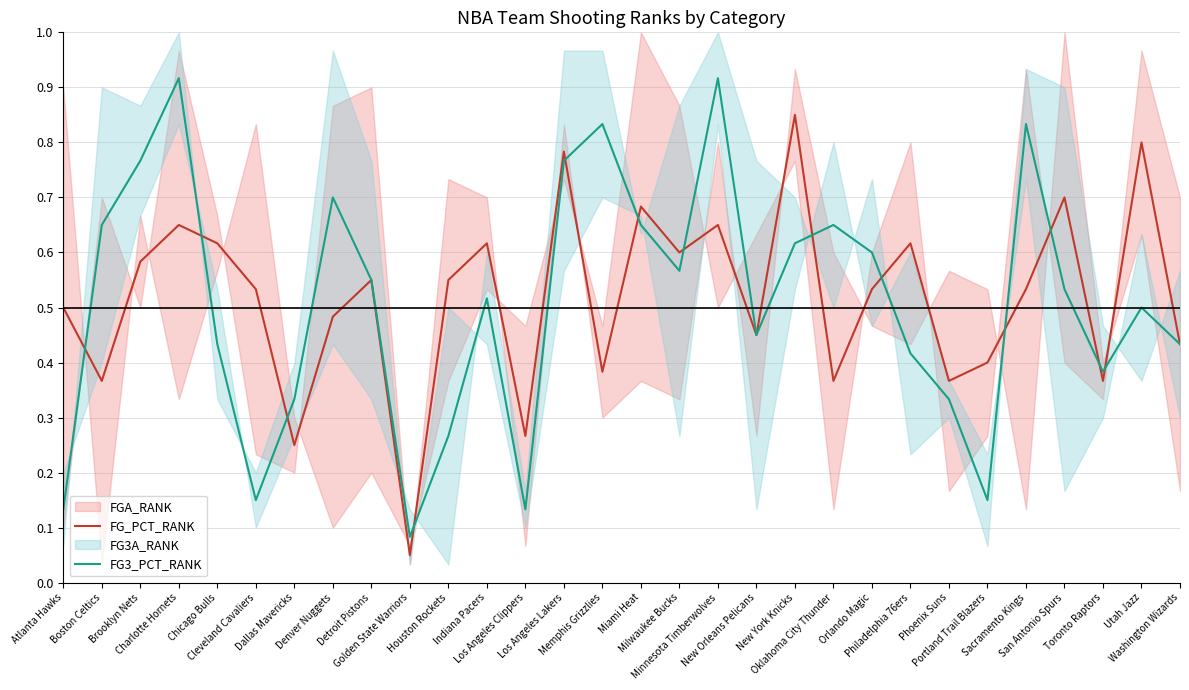

True or false: FG3_PCT_RANK has a value of 0.5 at Utah Jazz.

True